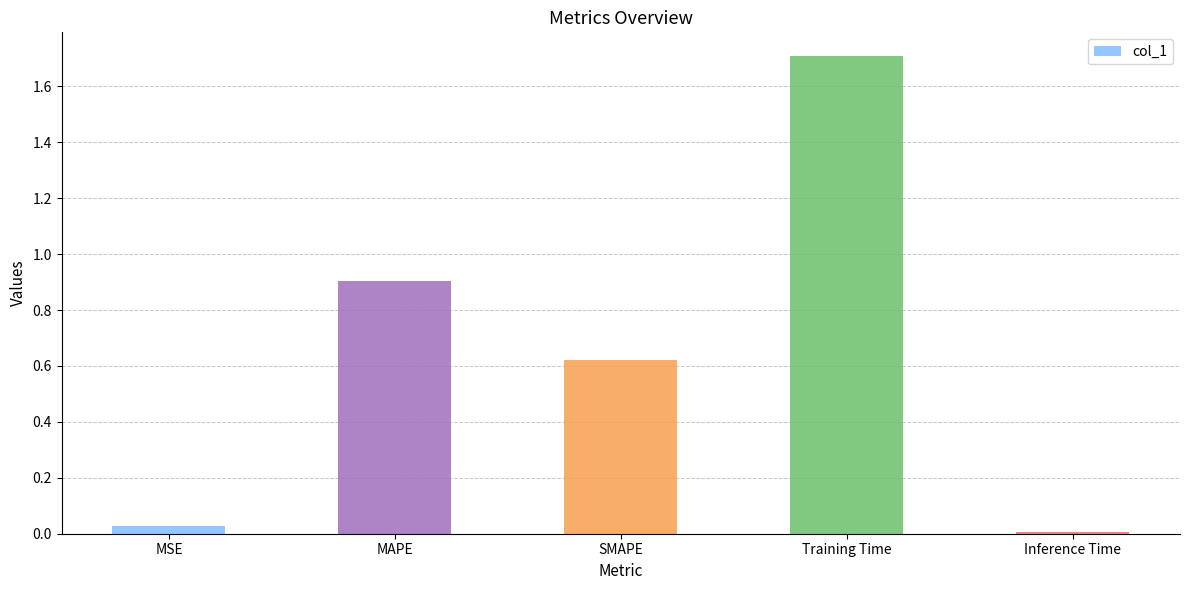

The value at SMAPE is 0.3. True or false?

False